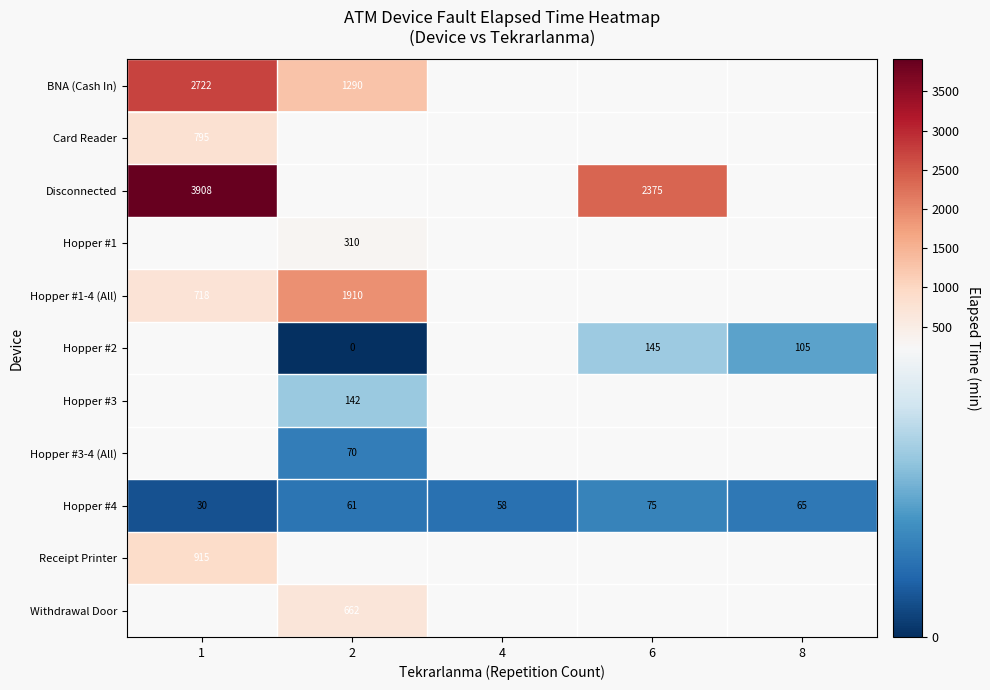

True or false: Withdrawal Door has a value of 171.6 at 2.

False